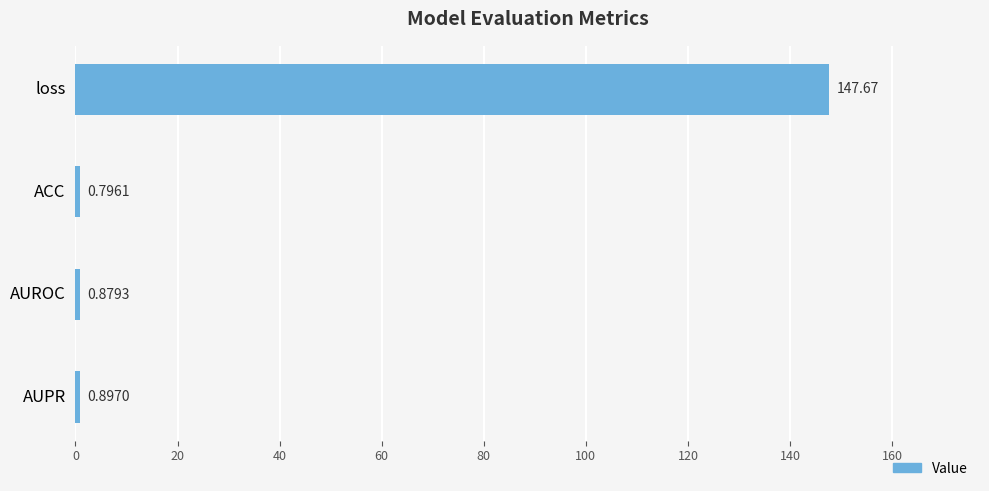

Where is the data nearest to the value 74?

AUPR